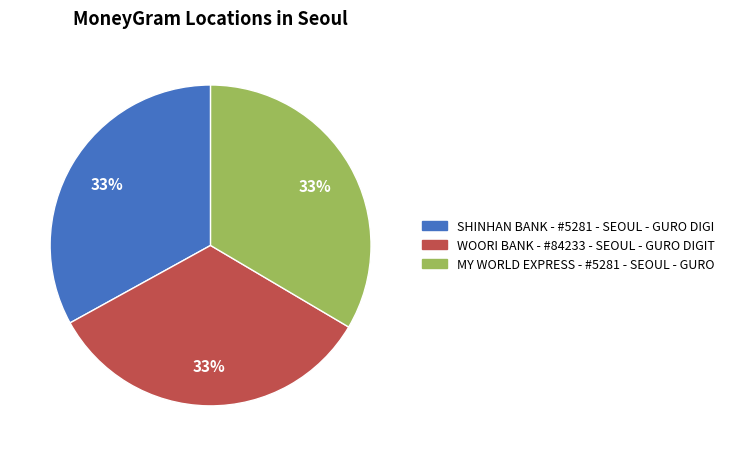

To the nearest percent, what is the average slice percentage?

33%